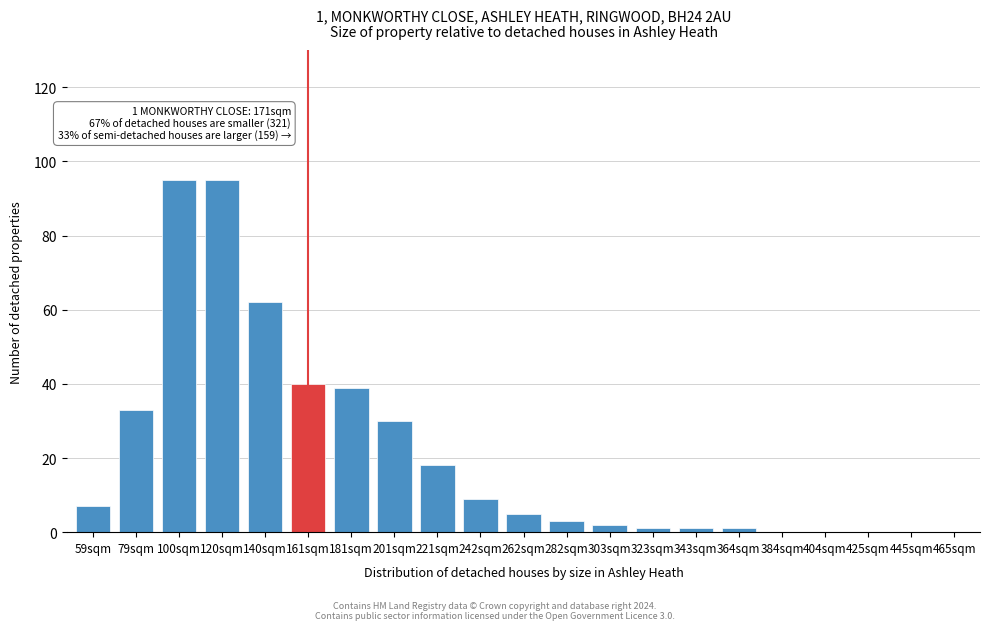

Reading left to right, transcribe all the data shown in this chart.

59sqm=7	79sqm=33	100sqm=95	120sqm=95	140sqm=62	161sqm=40	181sqm=39	201sqm=30	221sqm=18	242sqm=9	262sqm=5	282sqm=3	303sqm=2	323sqm=1	343sqm=1	364sqm=1	384sqm=0	404sqm=0	425sqm=0	445sqm=0	465sqm=0